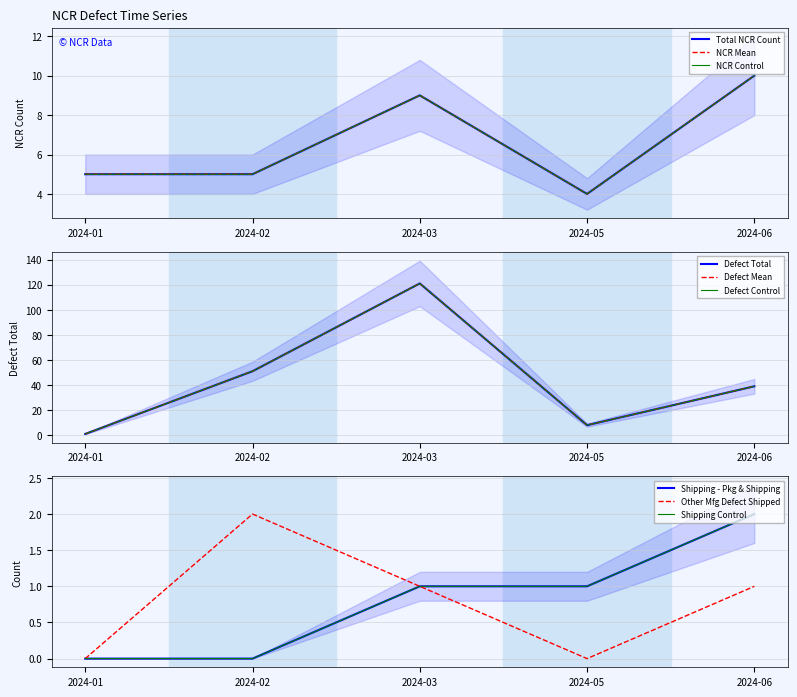

What is the value of the Other  (Manufacturing defect shipped) point at the 3rd from the left?

1